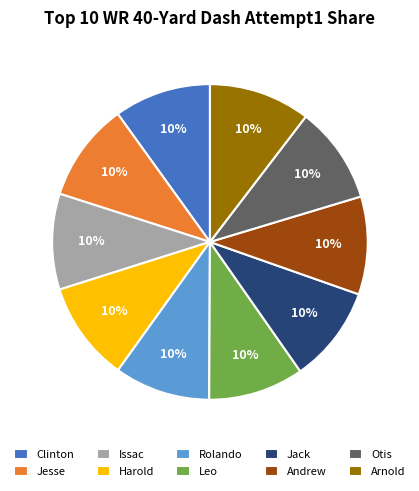

Combined, do Jack and Rolando account for over 50%?

No